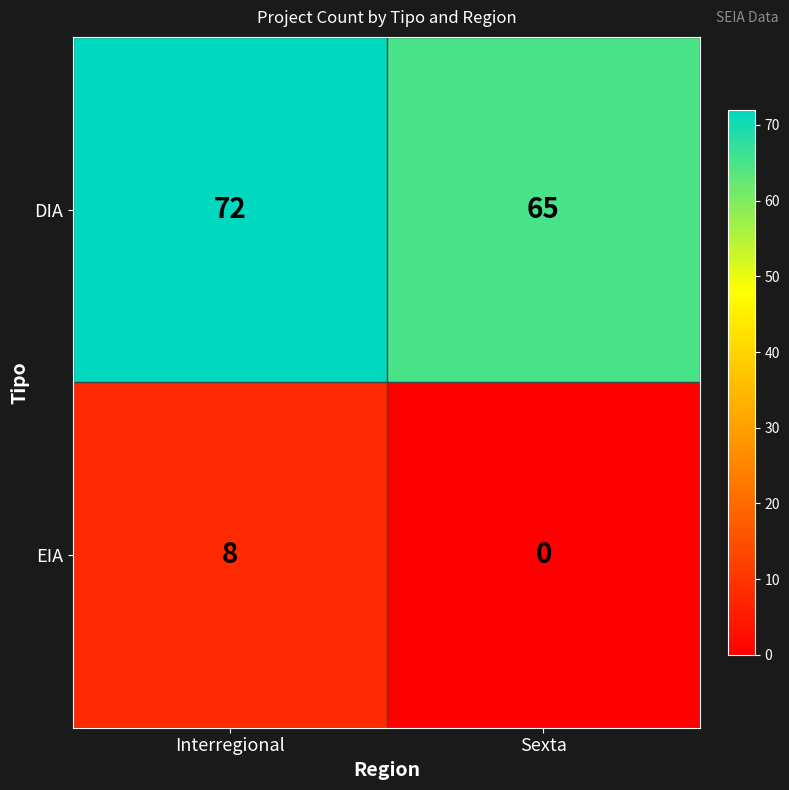

What is the approximate value of EIA at Interregional?

8